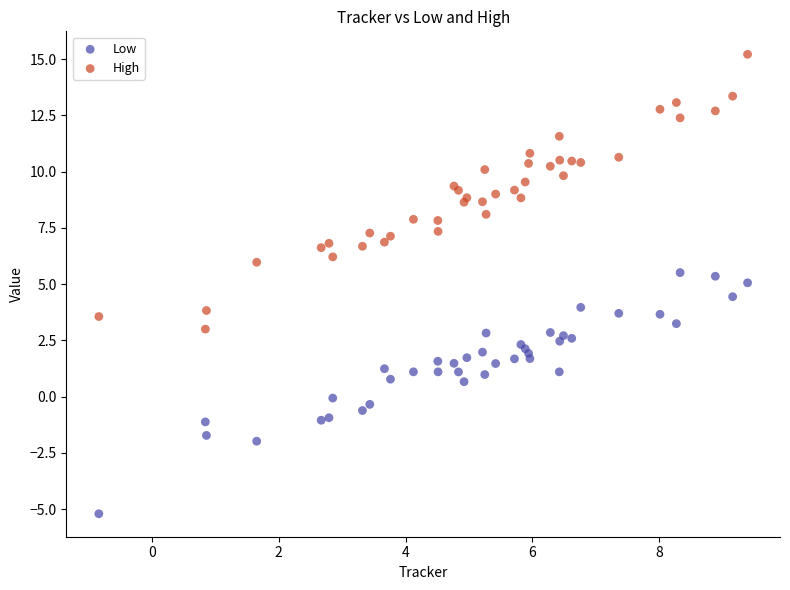

Which series has the widest spread of Y values?

High